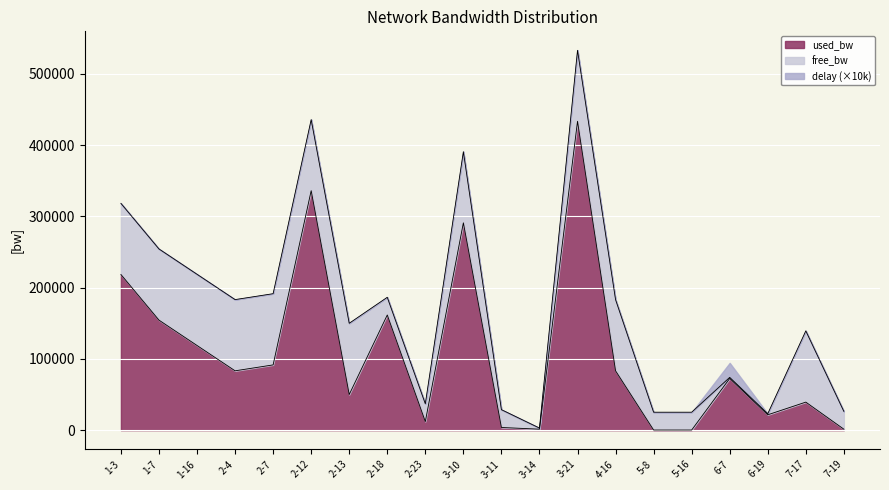

At which category is the sum across all series the highest?

3-21